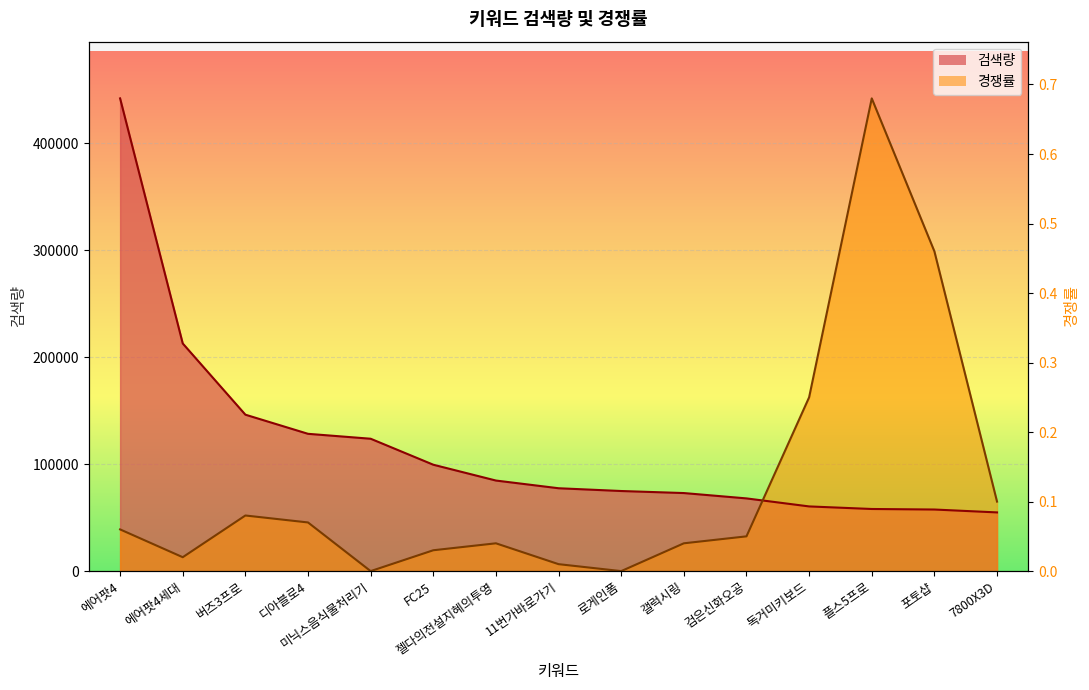

Does the chart display data point markers on the line(s)?

No